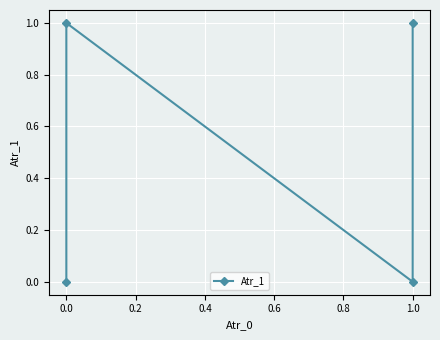

Which has a higher value, 1.0 or 0.0?

1.0